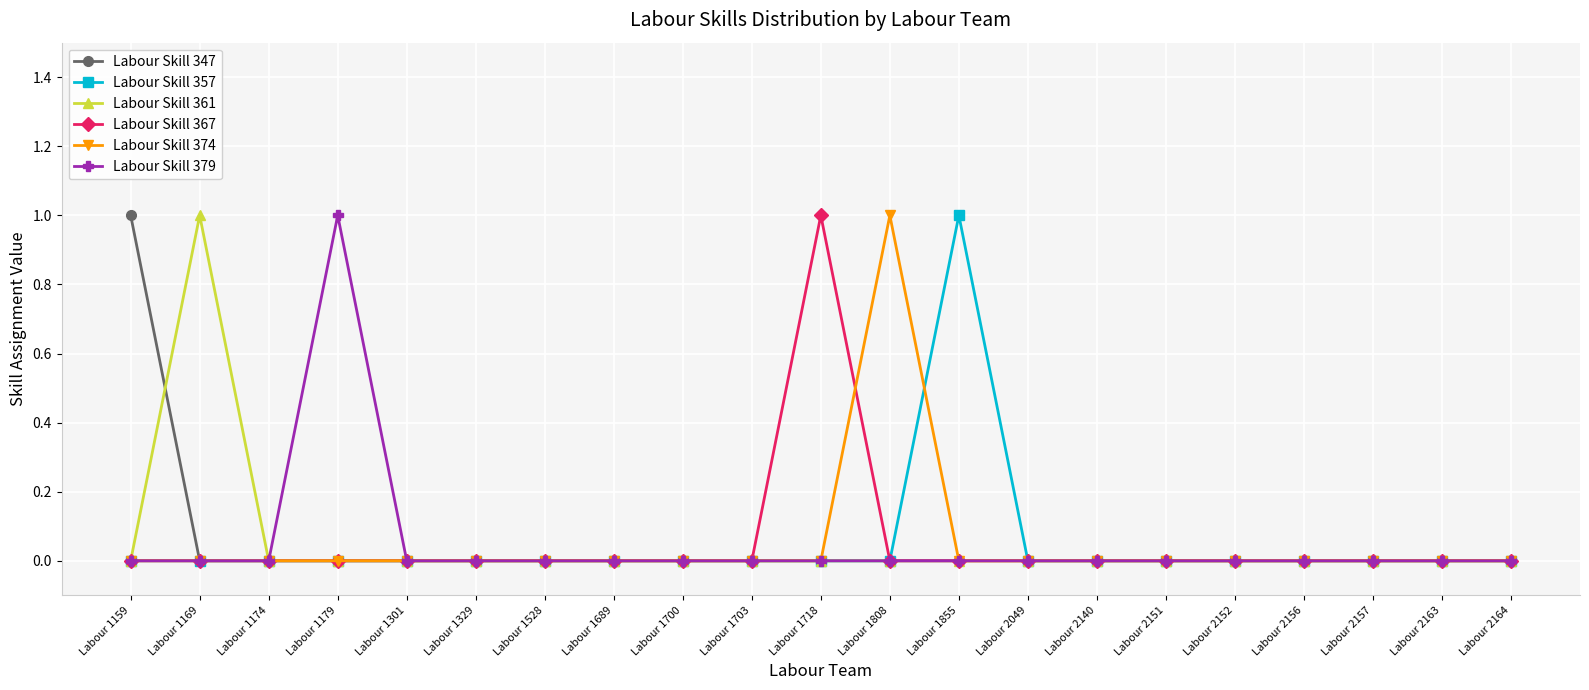

Reading left to right, what are all the values shown in this chart?

Labour Skill 347: 1	0	0	0	0	0	0	0	0	0	0	0	0	0	0	0	0	0	0	0	0
Labour Skill 357: 0	0	0	0	0	0	0	0	0	0	0	0	1	0	0	0	0	0	0	0	0
Labour Skill 361: 0	1	0	0	0	0	0	0	0	0	0	0	0	0	0	0	0	0	0	0	0
Labour Skill 367: 0	0	0	0	0	0	0	0	0	0	1	0	0	0	0	0	0	0	0	0	0
Labour Skill 374: 0	0	0	0	0	0	0	0	0	0	0	1	0	0	0	0	0	0	0	0	0
Labour Skill 379: 0	0	0	1	0	0	0	0	0	0	0	0	0	0	0	0	0	0	0	0	0